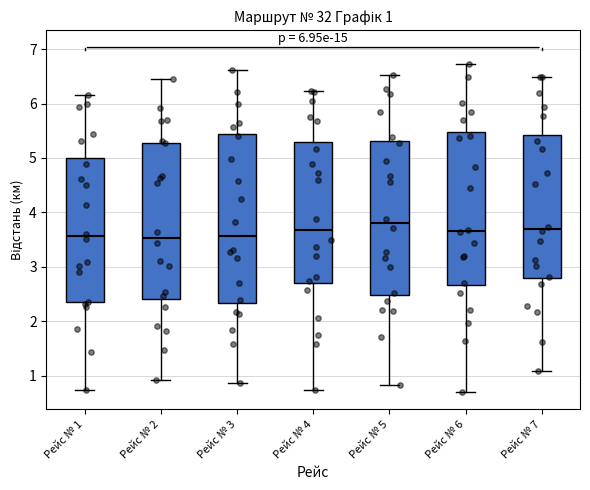

Which box is the tallest, from its lower edge to its upper edge?

Рейс № 3